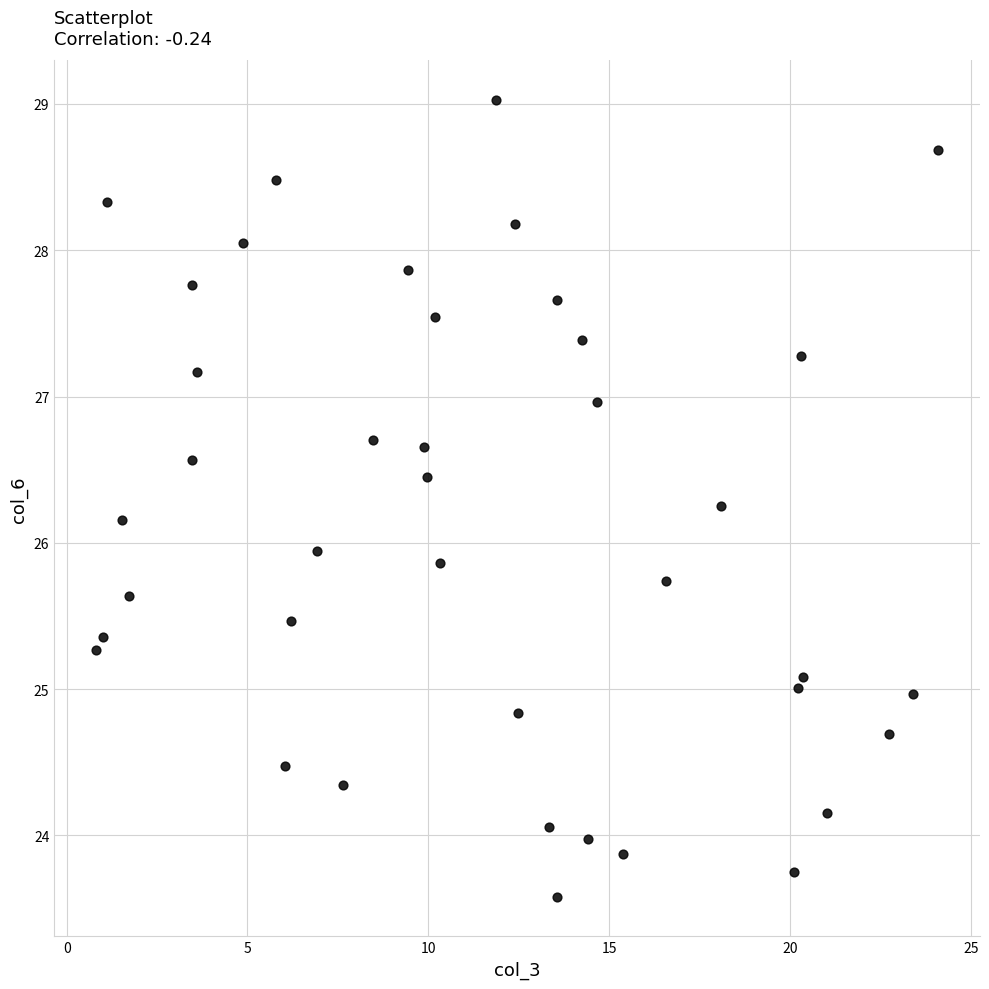

What is the range of X values (max minus min)?

23.3